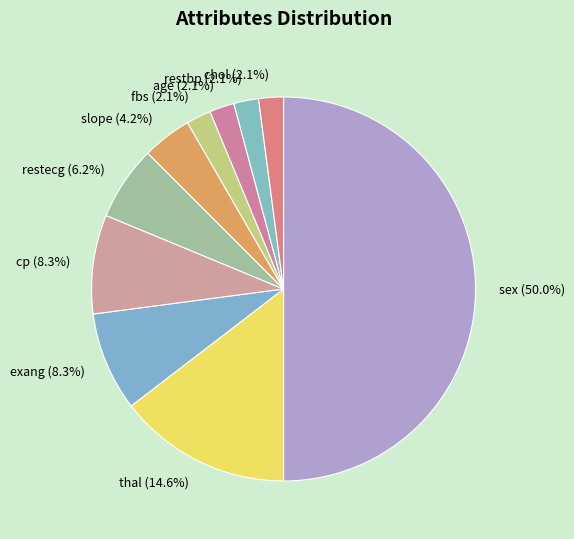

What is the majority slice?

sex